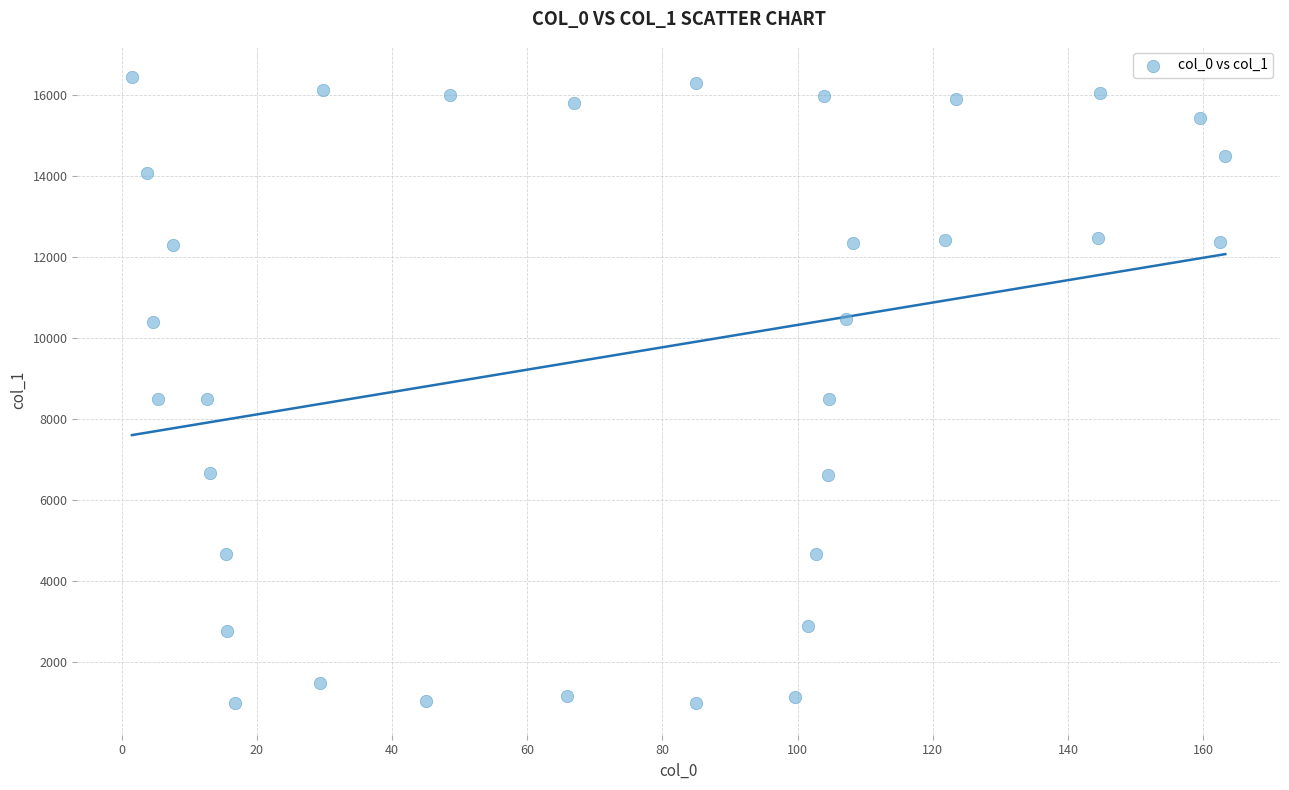

What is the range of Y values (max minus min)?

15459.1